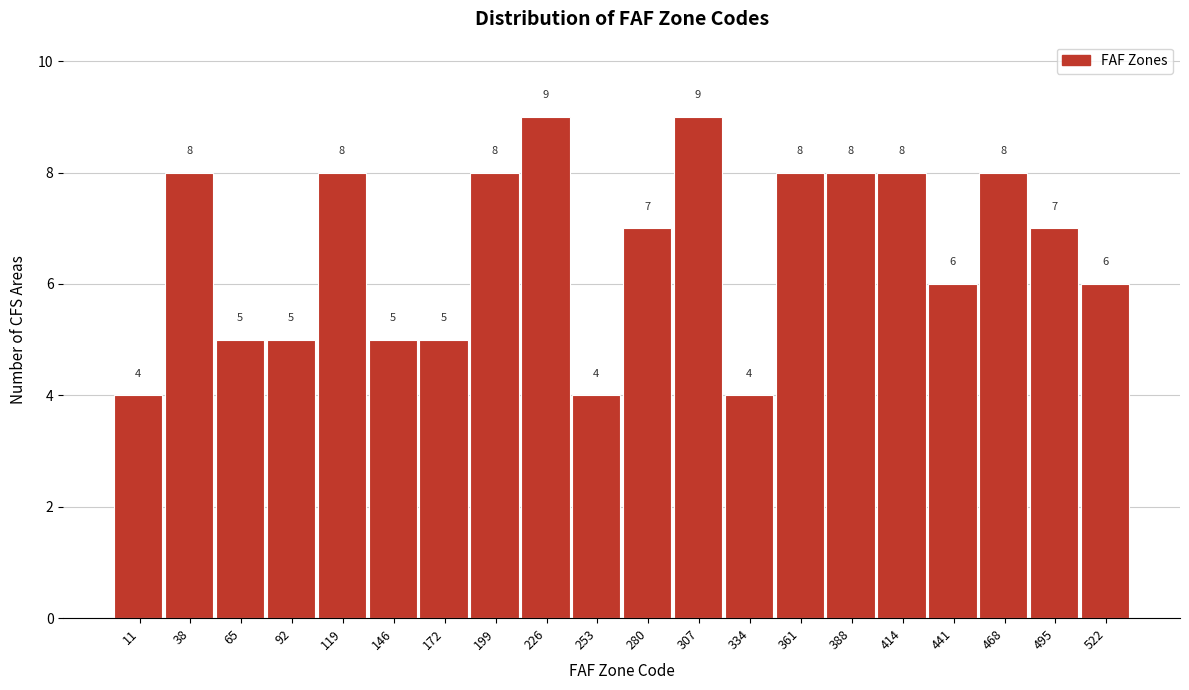

Reading right to left, extract all data points from this chart.

6	7	8	6	8	8	8	4	9	7	4	9	8	5	5	8	5	5	8	4